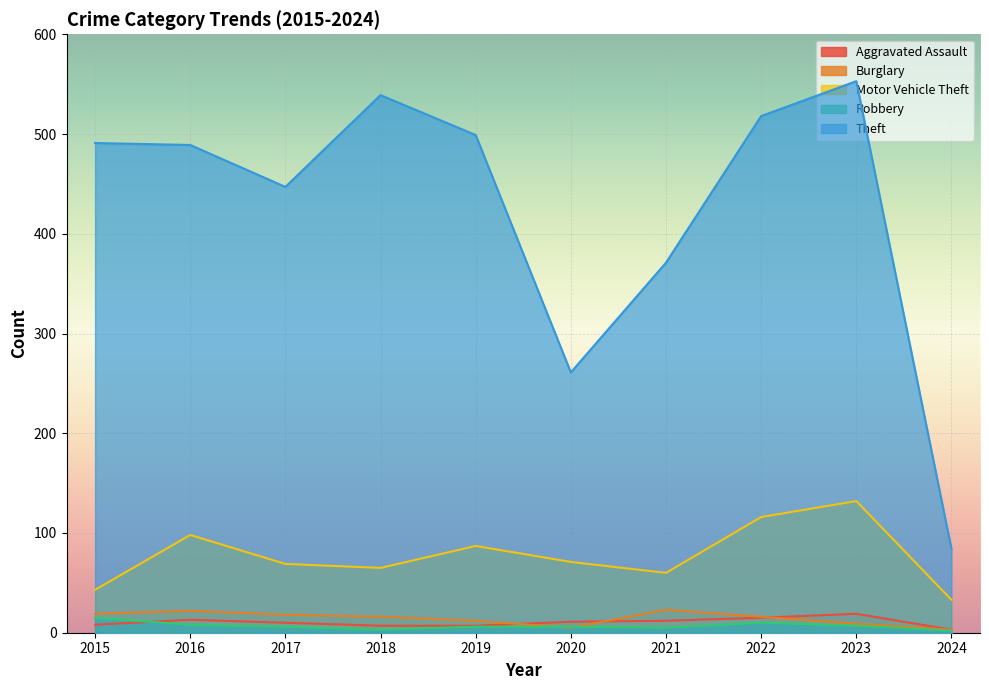

What is the total value across all series at 2019?

611